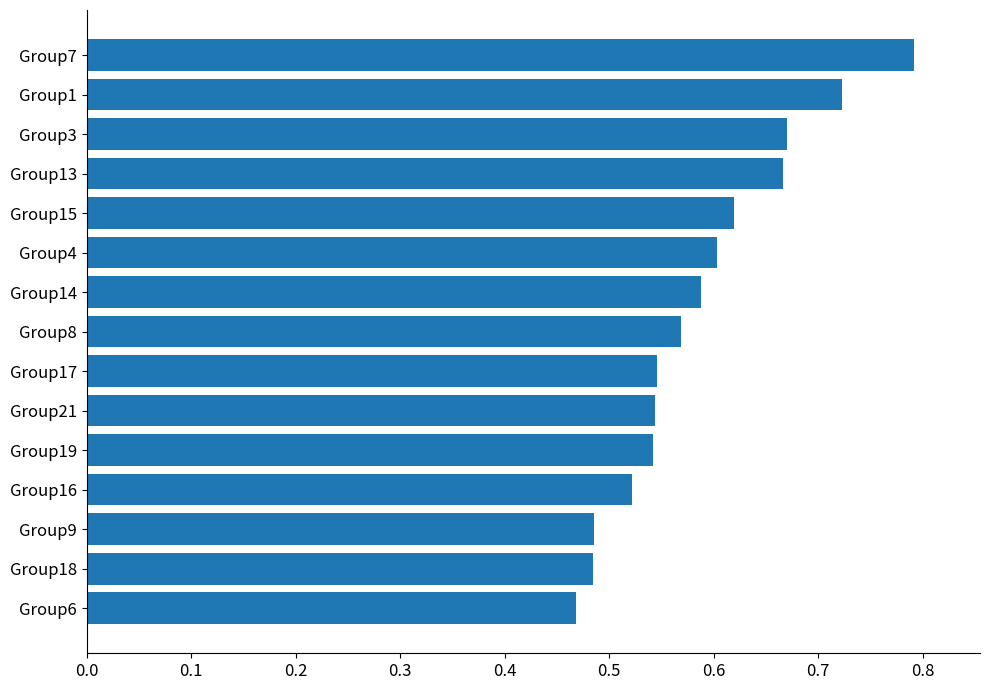

What is the sum of all values?

8.8